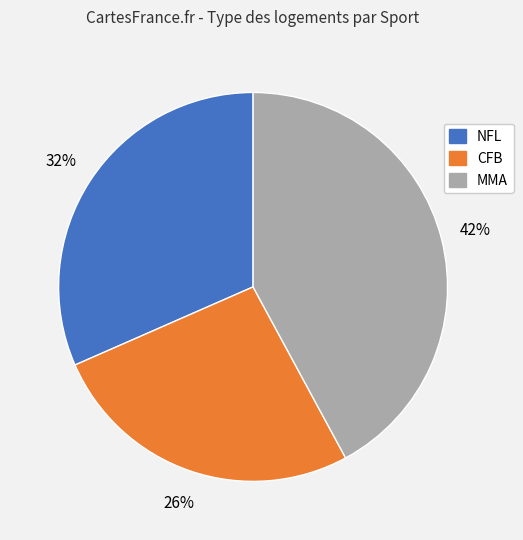

To the nearest percent, what is the difference between the largest and smallest slice percentages?

16%